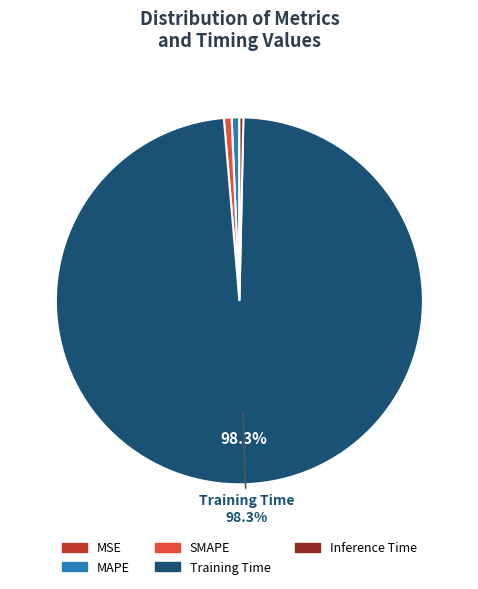

To the nearest percent, what portion does SMAPE represent?

1%